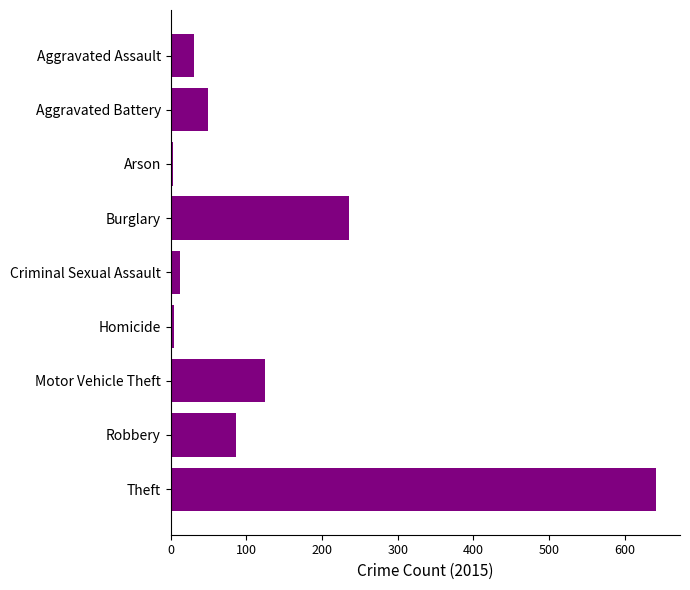

What is the label of the 6th bar from the bottom?

Burglary